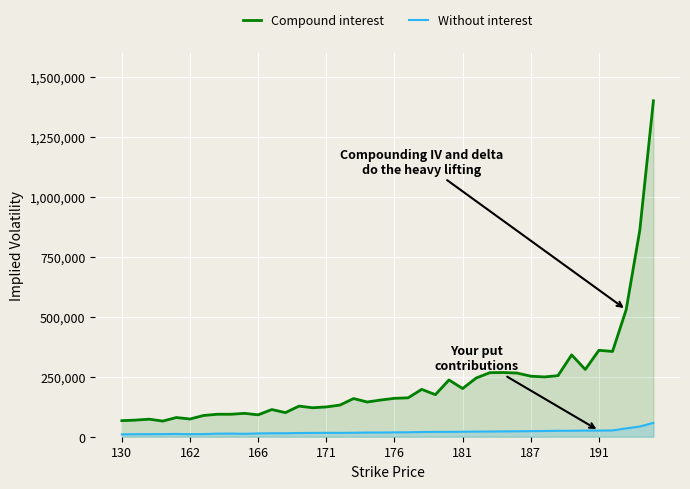

Rank the series at 21 from lowest to highest value.

Without interest, Compound interest